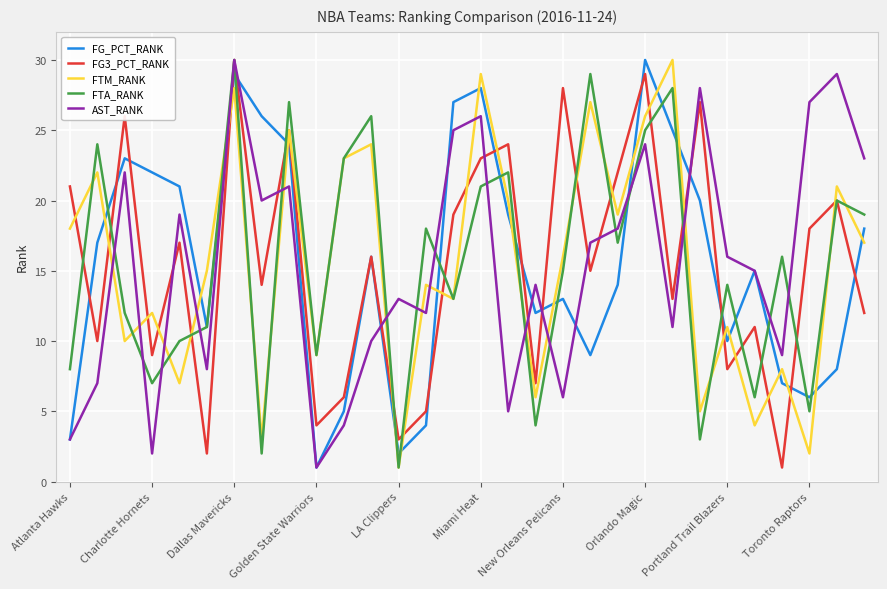

What is the difference between the second highest and second lowest values in the AST_RANK series?

27